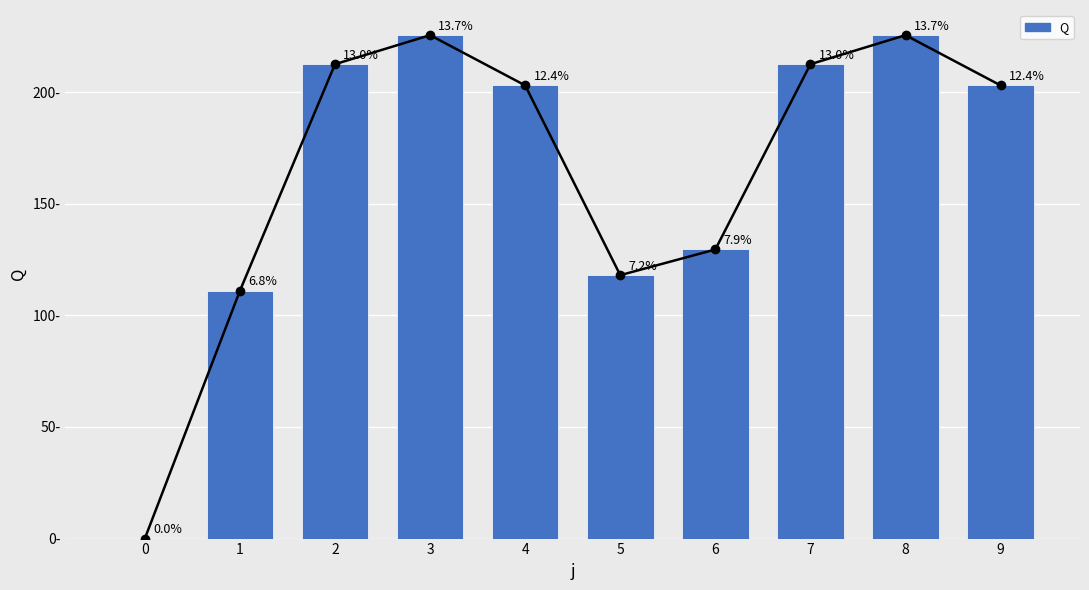

Where does the data first go above 203?

2